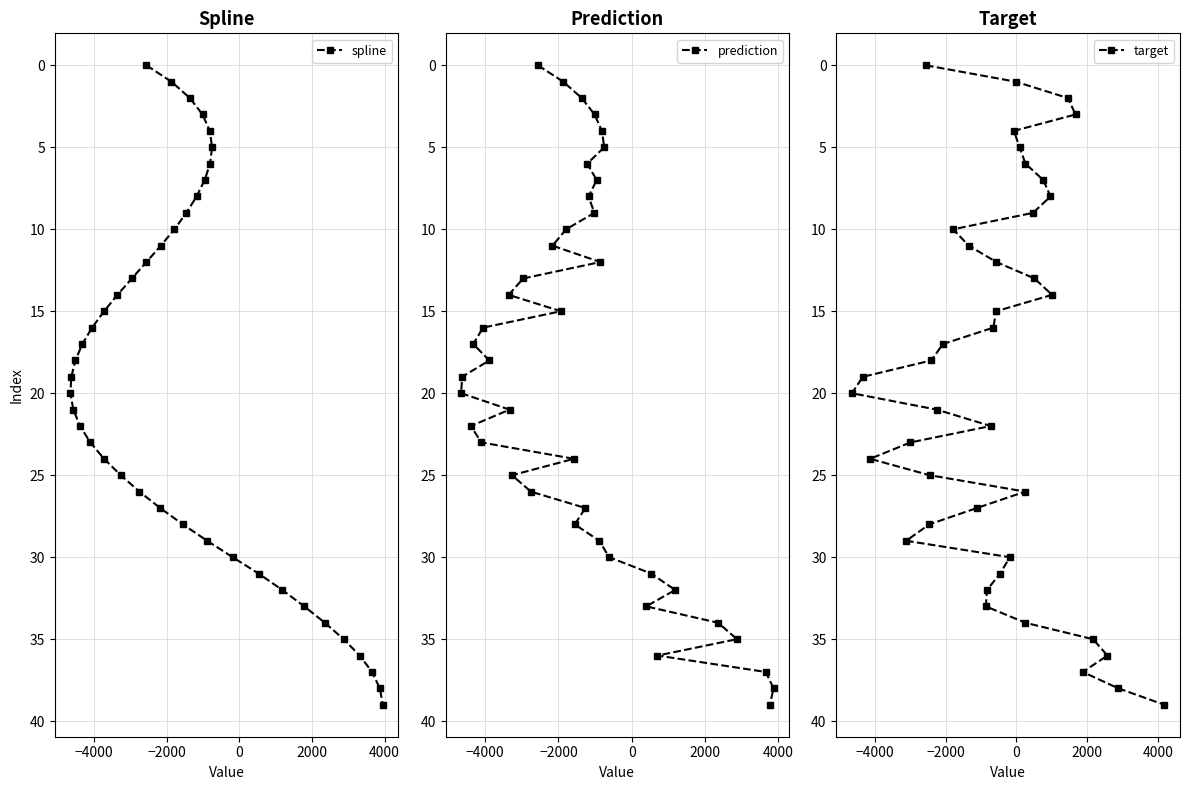

Reading left to right, what are all the values shown in this chart?

spline: 20	19	21	18	22	17	23	16	24	15	14	25	13	26	0	12	27	11	1	10	28	9	2	8	3	7	29	4	6	5	30	31	32	33	34	35	36	37	38	39
prediction: 20	19	22	17	23	16	18	14	21	25	13	26	0	11	15	1	10	24	28	2	27	6	8	9	3	7	29	12	4	5	30	33	31	36	32	34	35	37	39	38
target: 20	19	24	29	23	0	28	25	18	21	17	10	11	27	33	32	22	16	15	12	31	30	4	1	5	26	34	6	9	13	7	8	14	2	3	37	35	36	38	39